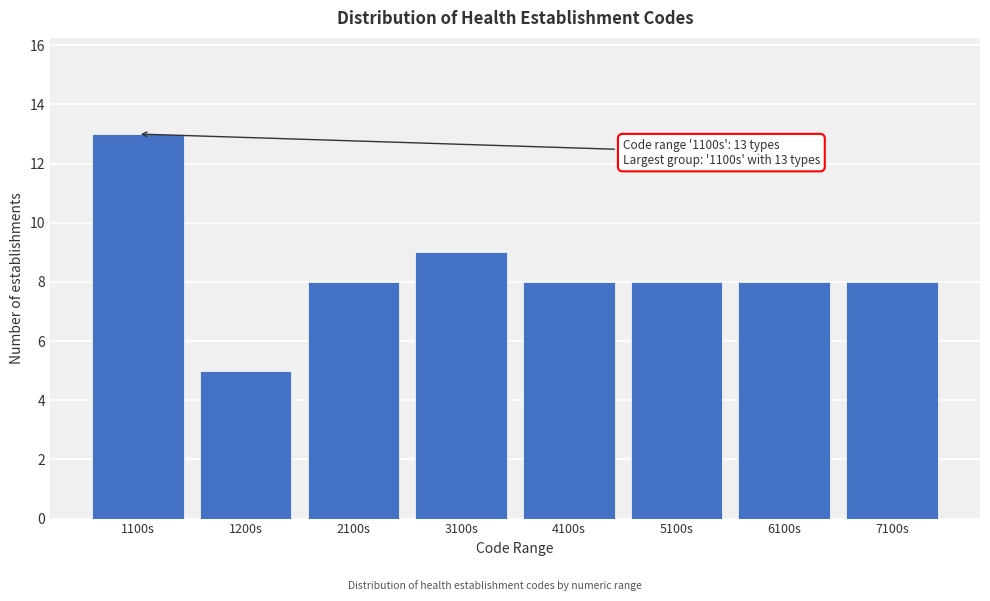

Reading left to right, transcribe all the data shown in this chart.

1100s=13	1200s=5	2100s=8	3100s=9	4100s=8	5100s=8	6100s=8	7100s=8